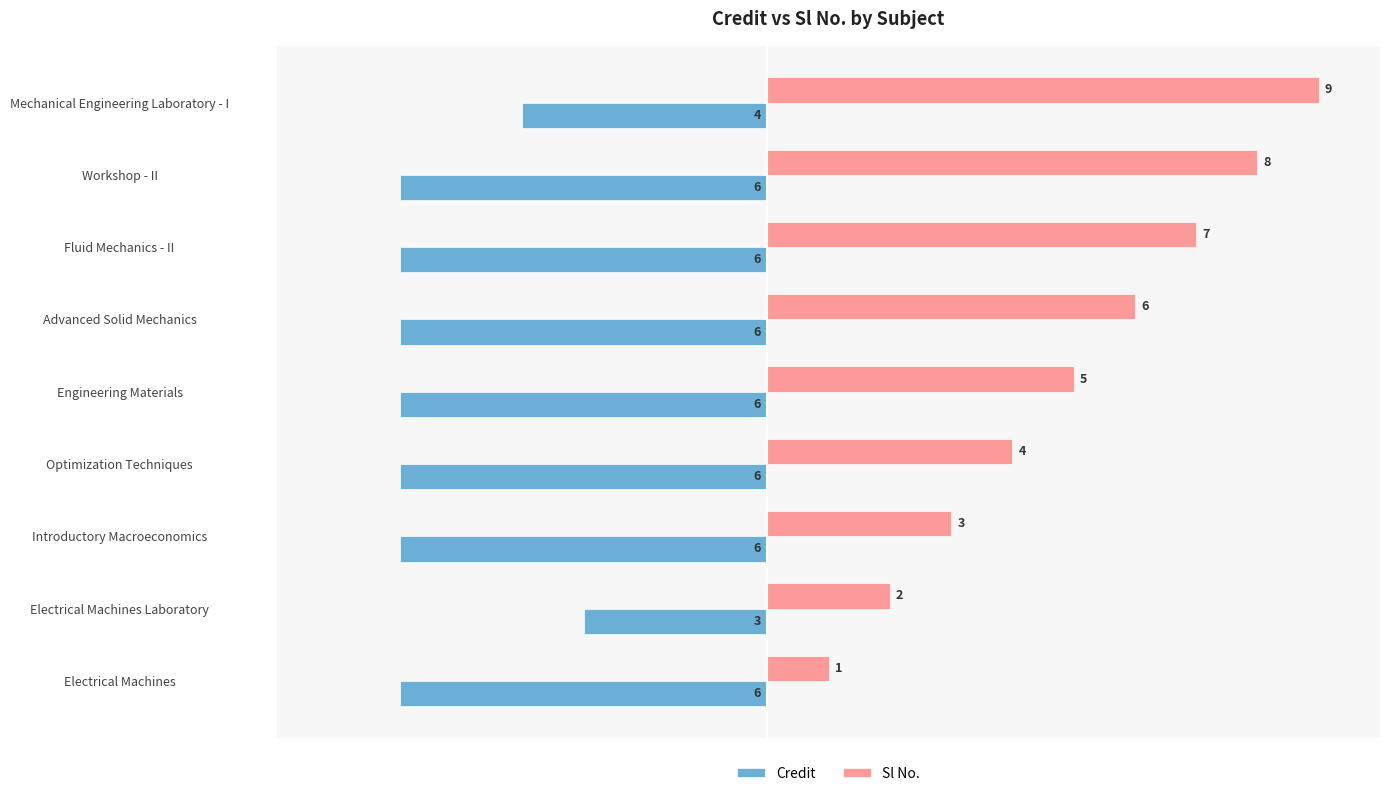

Which series has the widest spread of values?

Sl No.